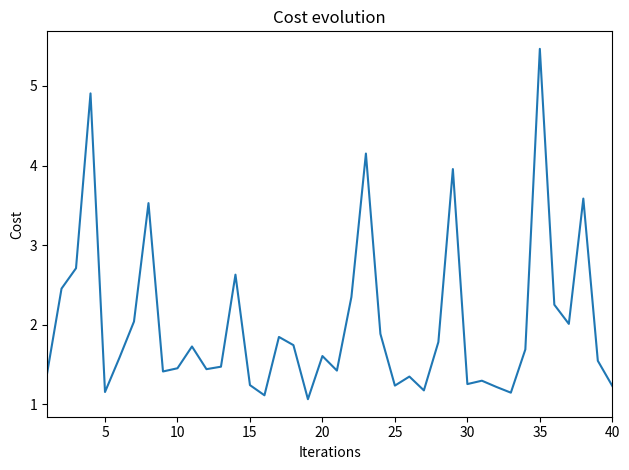

How many categories are shown in the chart?

40